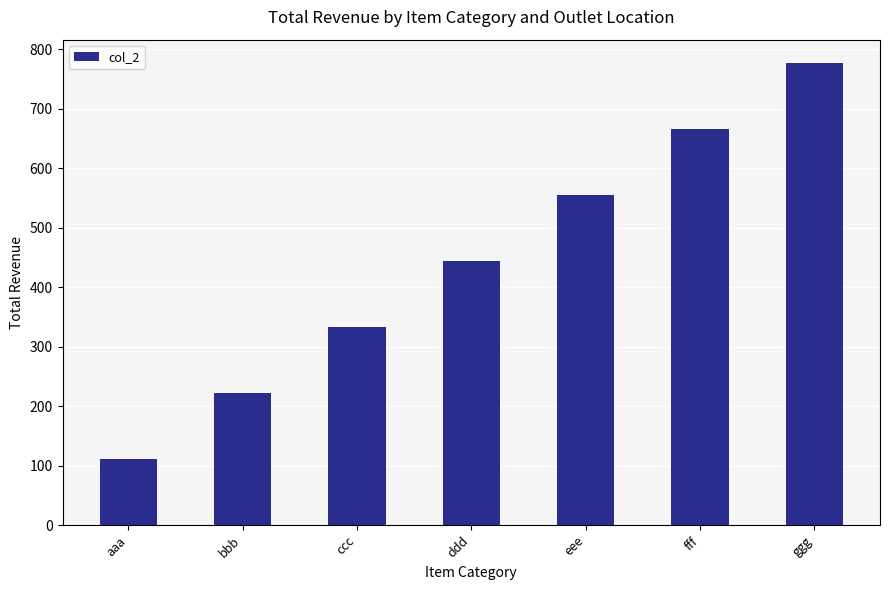

What is the change in value from ccc to fff?

+333